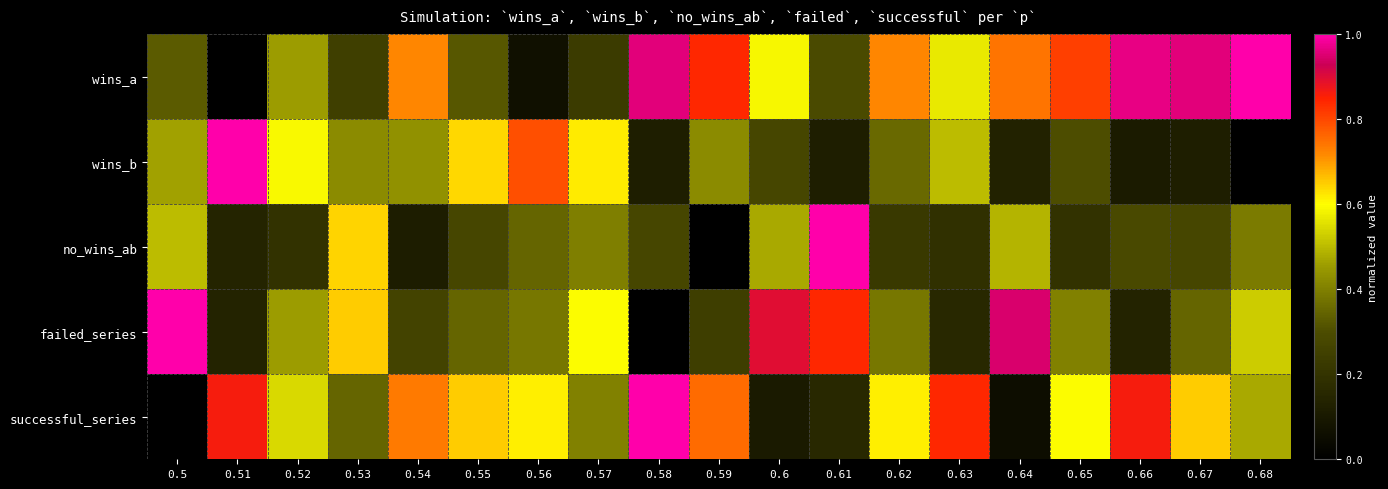

Which label corresponds to the smallest value in the chart?

0.51